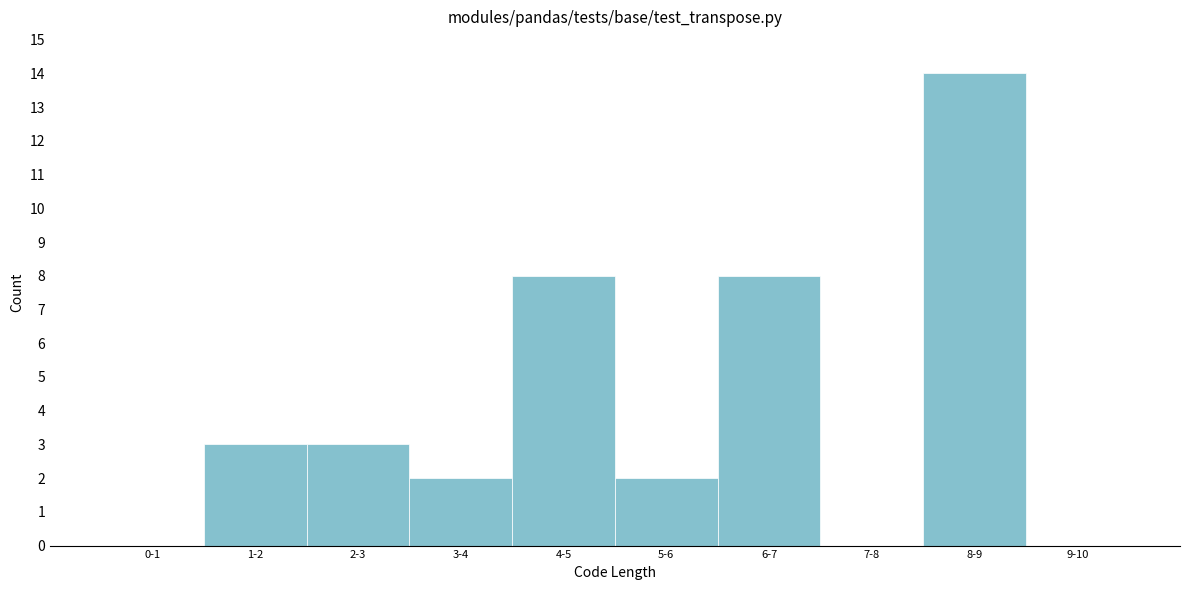

Between 0-1 and 6-7, which is larger?

6-7